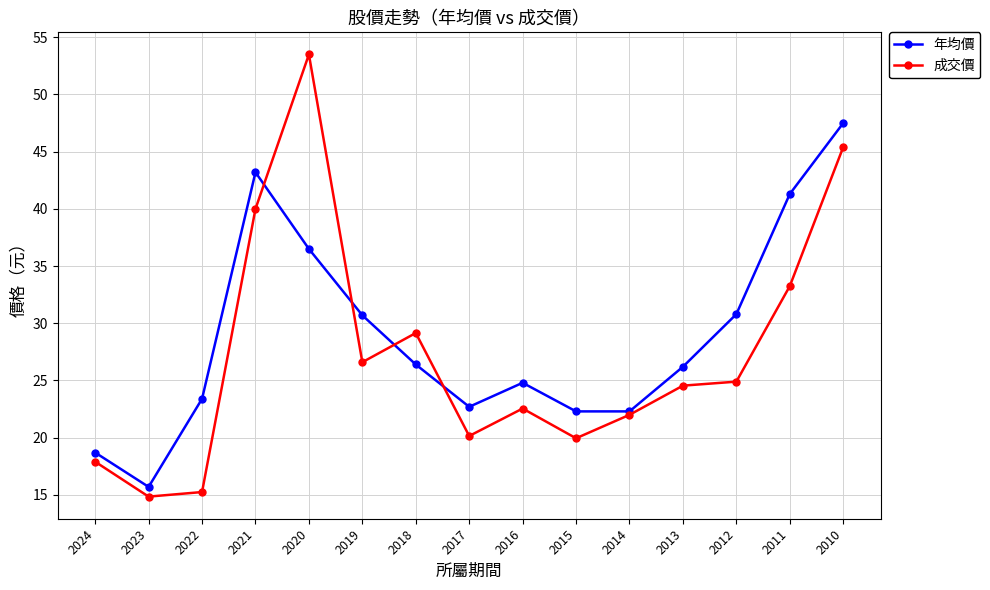

How many categories are shown in the chart?

15